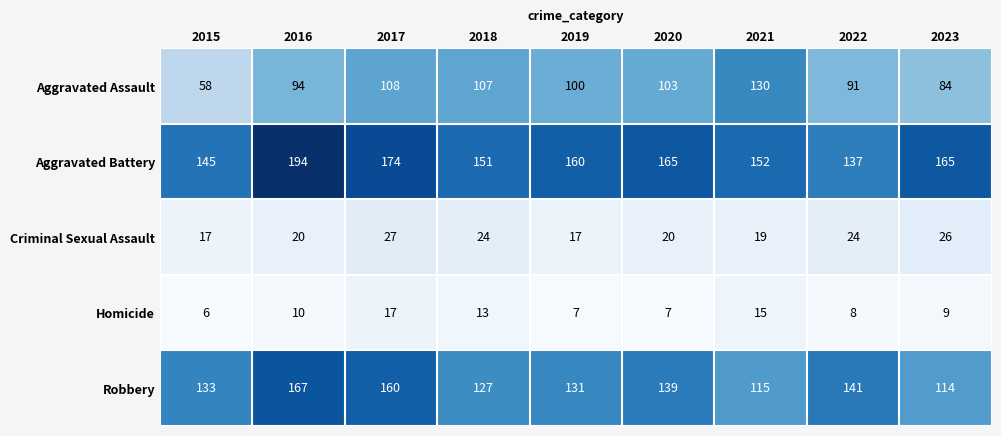

How many categories are shown in the chart?

9